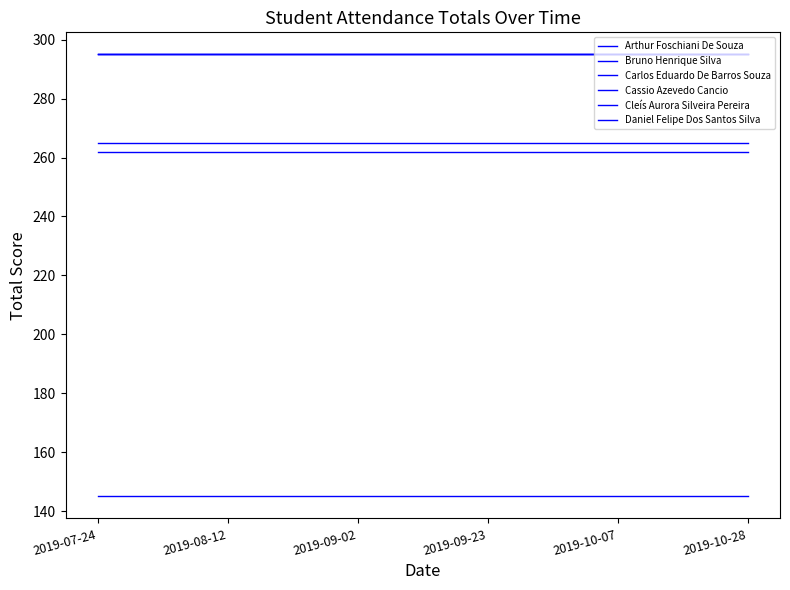

Does the chart display data point markers on the line(s)?

No